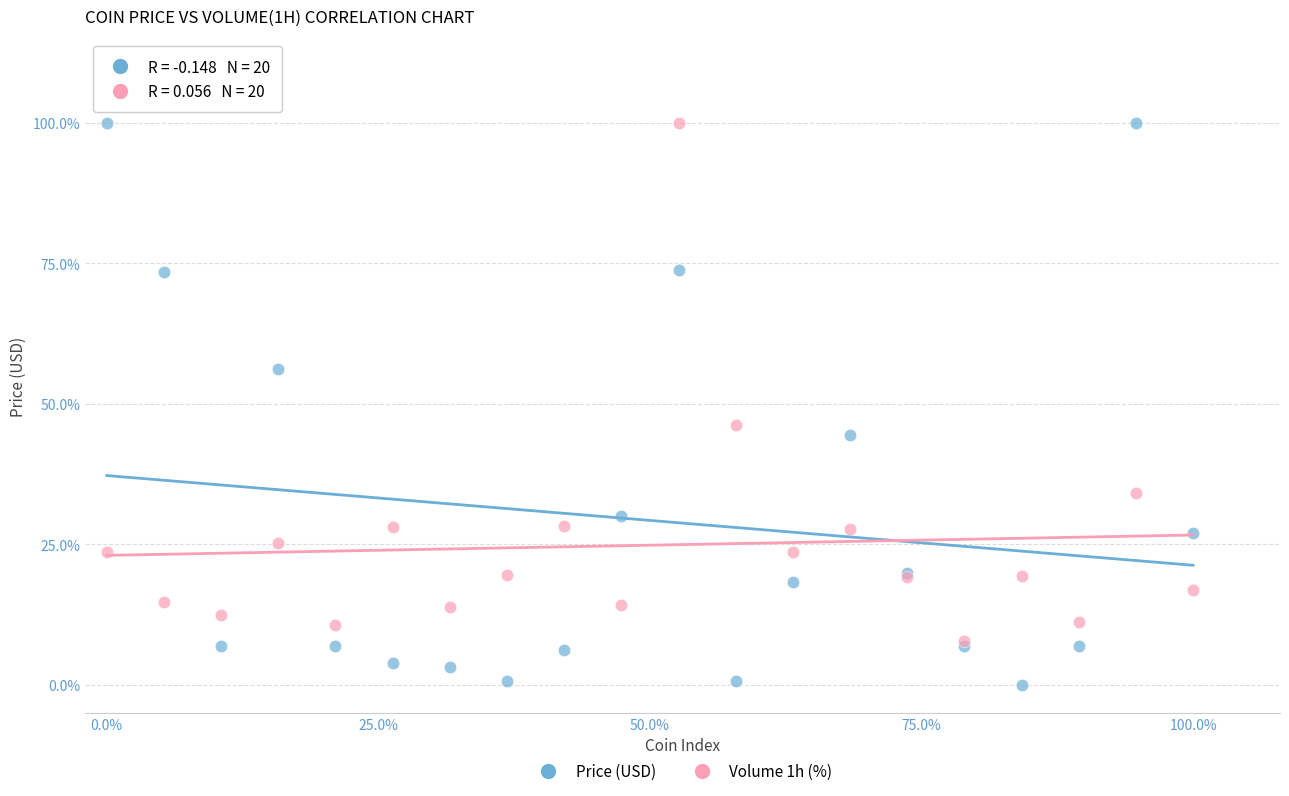

Across all series, what Y value is closest to 50?

46.3